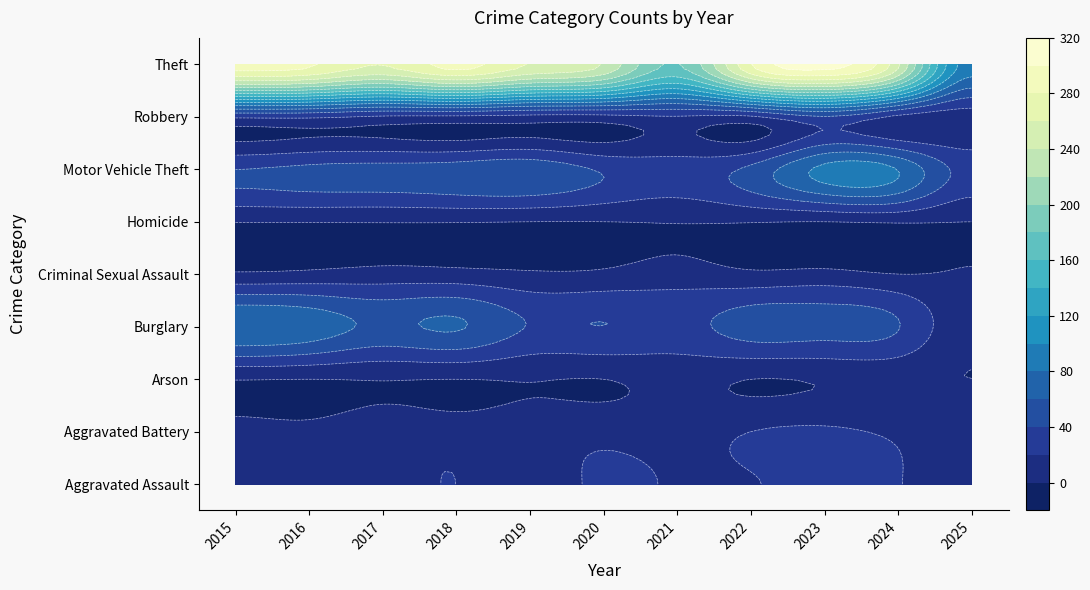

True or false: Criminal Sexual Assault has a value of 3 at 2015.

True